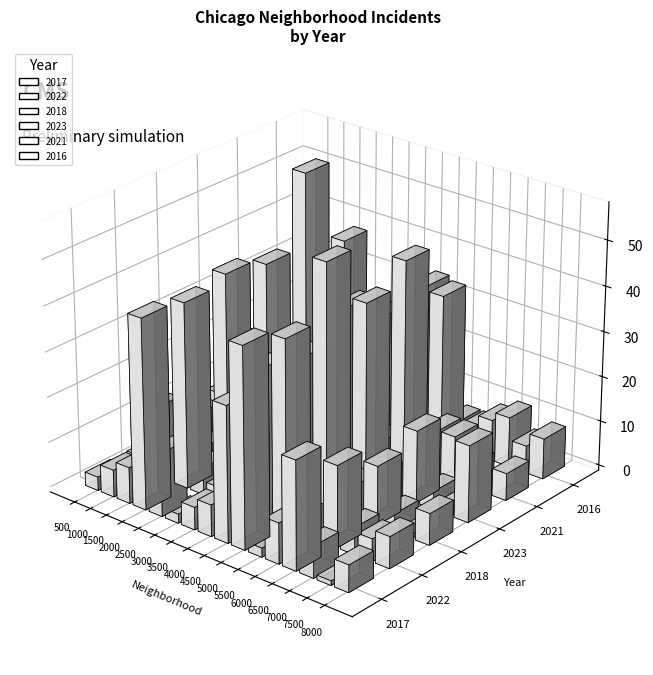

Reading left to right, what are all the values shown in this chart?

2017: 3	6	8	42	14	2	5	7	30	44	2	9	24	7	1	6
2022: 3	15	5	41	6	3	5	7	34	41	2	14	18	6	5	7
2018: 3	9	4	43	2	4	9	5	32	53	8	8	13	4	1	7
2023: 8	21	3	41	5	4	6	4	38	40	11	7	16	4	2	17
2021: 0	7	1	57	6	1	1	5	32	45	6	10	10	5	1	6
2016: 2	6	2	38	3	6	4	6	34	33	6	6	9	11	6	9